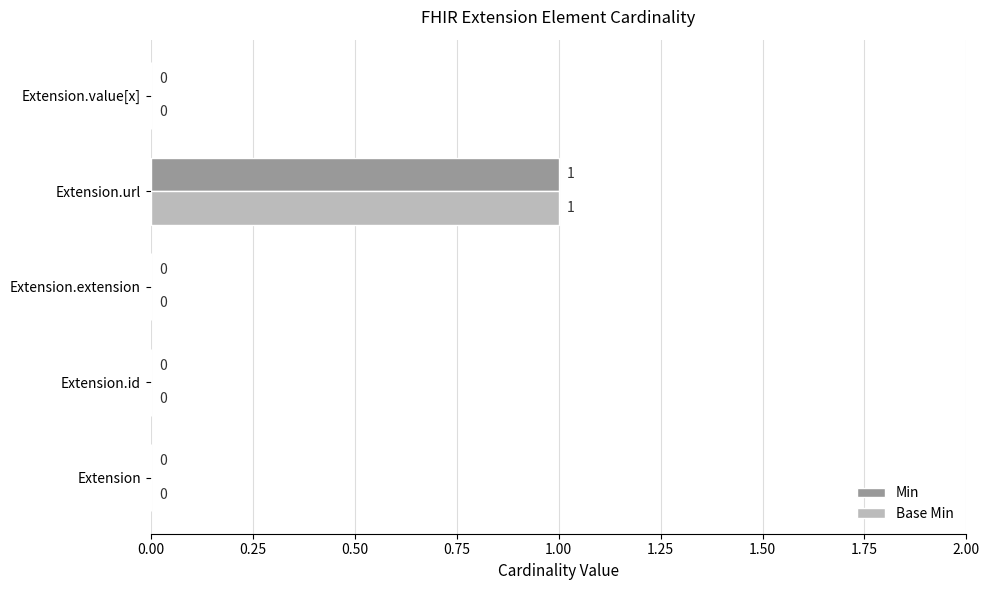

The Min series shows 0 at Extension. True or false?

True